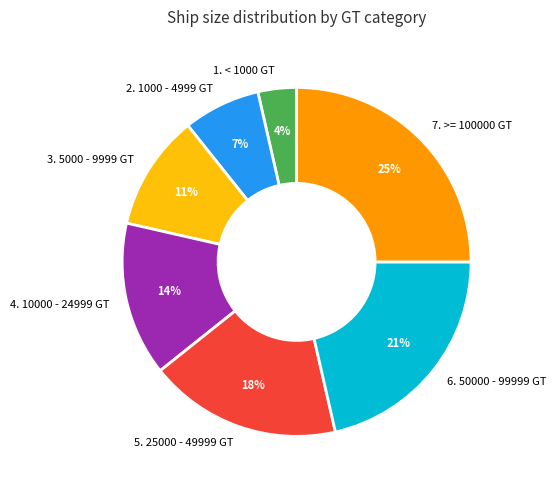

Is 2. 1000 - 4999 GT the majority of the pie?

No